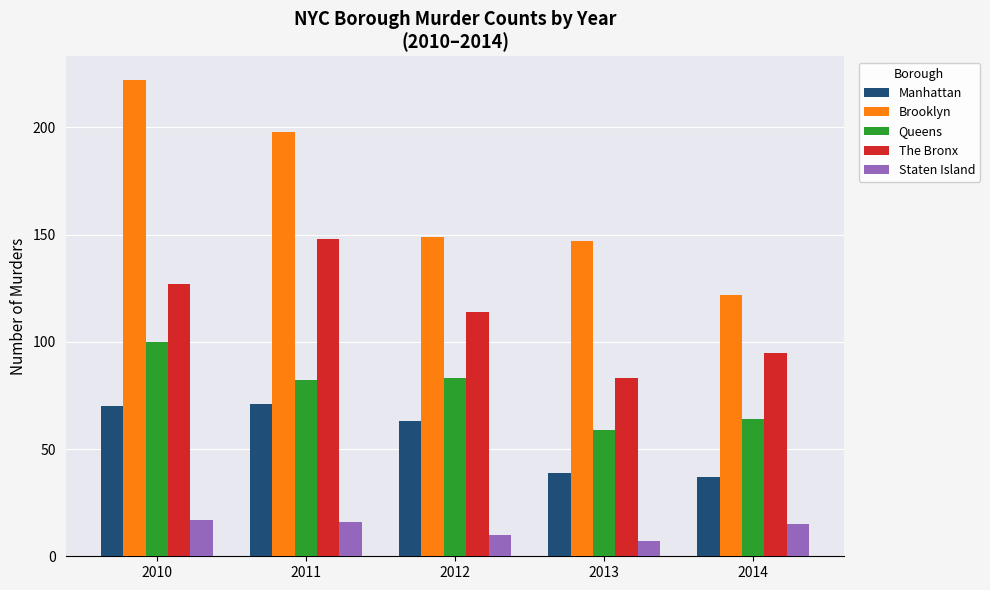

What are all the series names shown in the legend?

Manhattan, Brooklyn, Queens, The Bronx, Staten Island